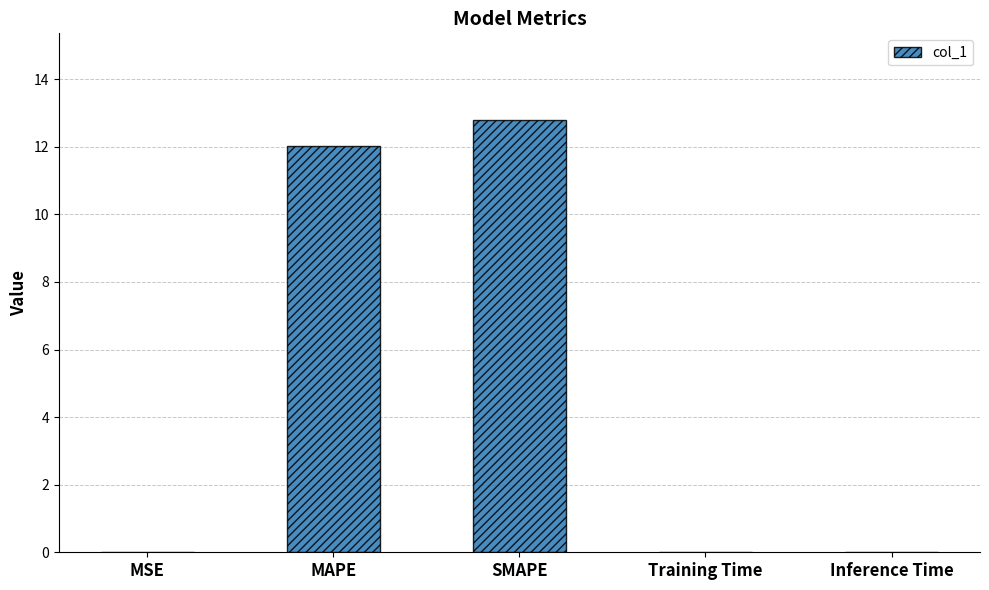

What is the sum of all values?

24.9